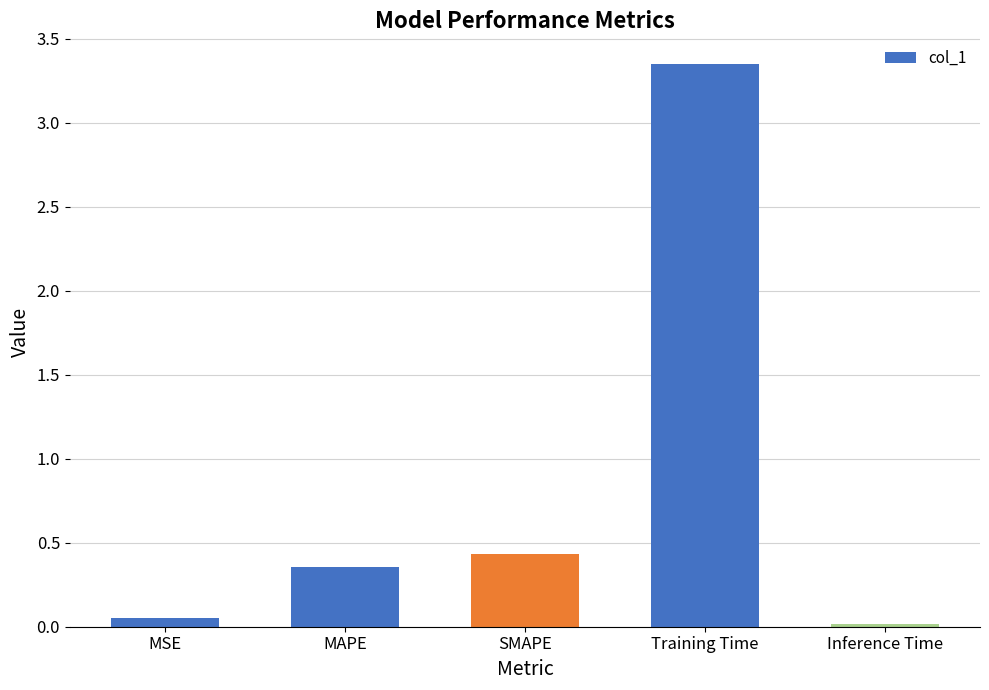

What is the change in value from MAPE to SMAPE?

+0.1